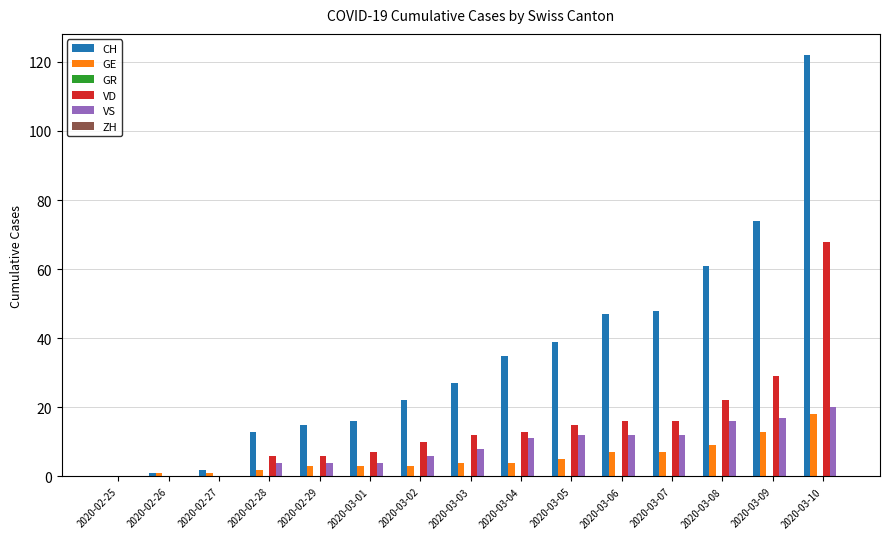

Is the value of VD at 2020-03-04 greater than the value of GE at 2020-02-29?

Yes